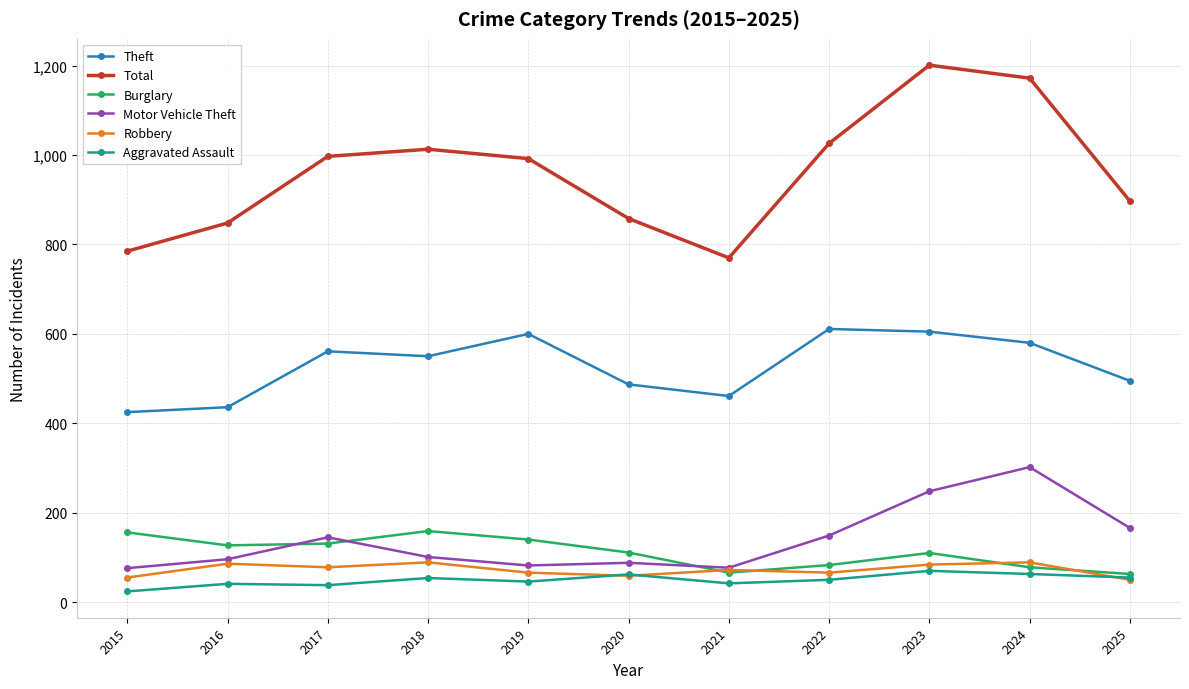

At how many categories does at least one series exceed 602?

11